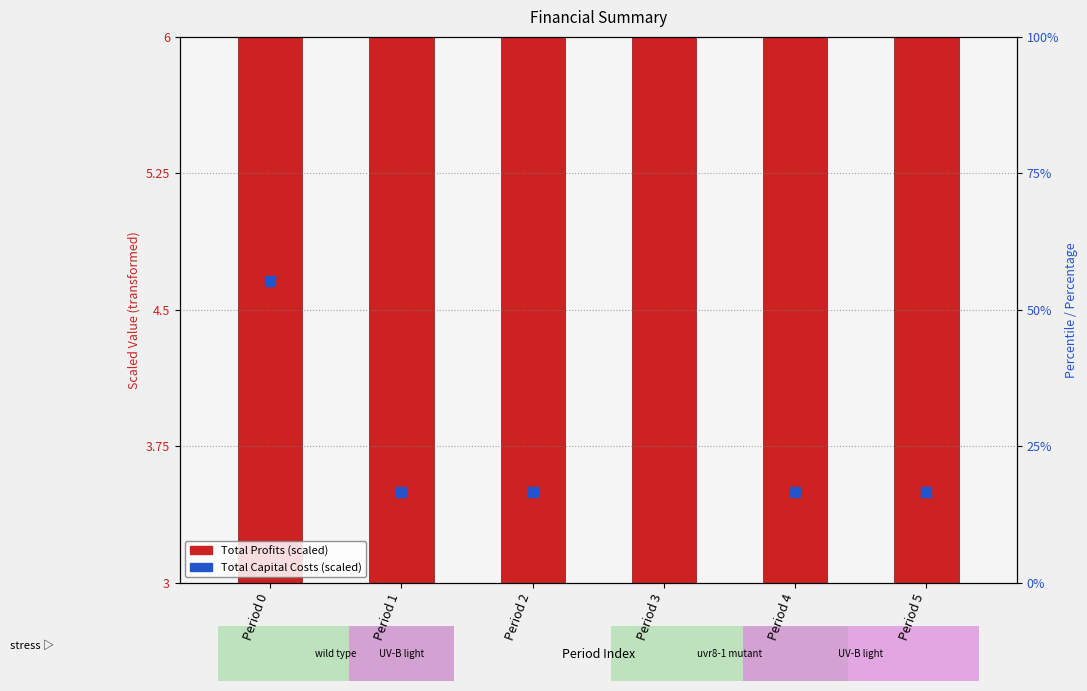

Between Period 0 and Period 2, which is larger?

Period 0